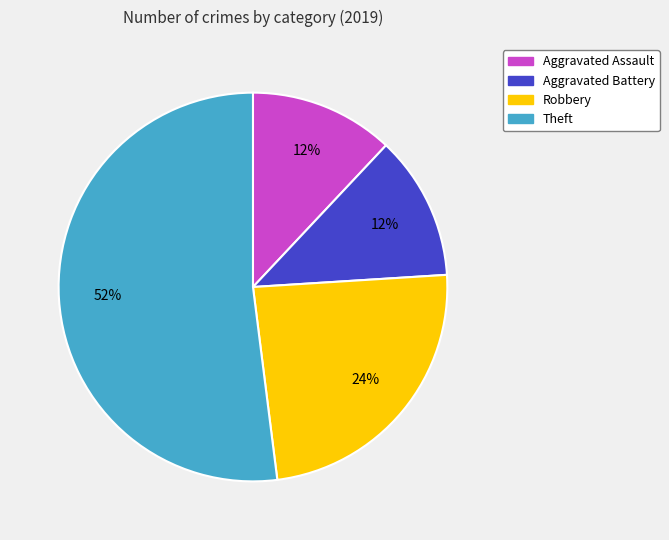

True or false: Robbery accounts for 14% of the total.

False